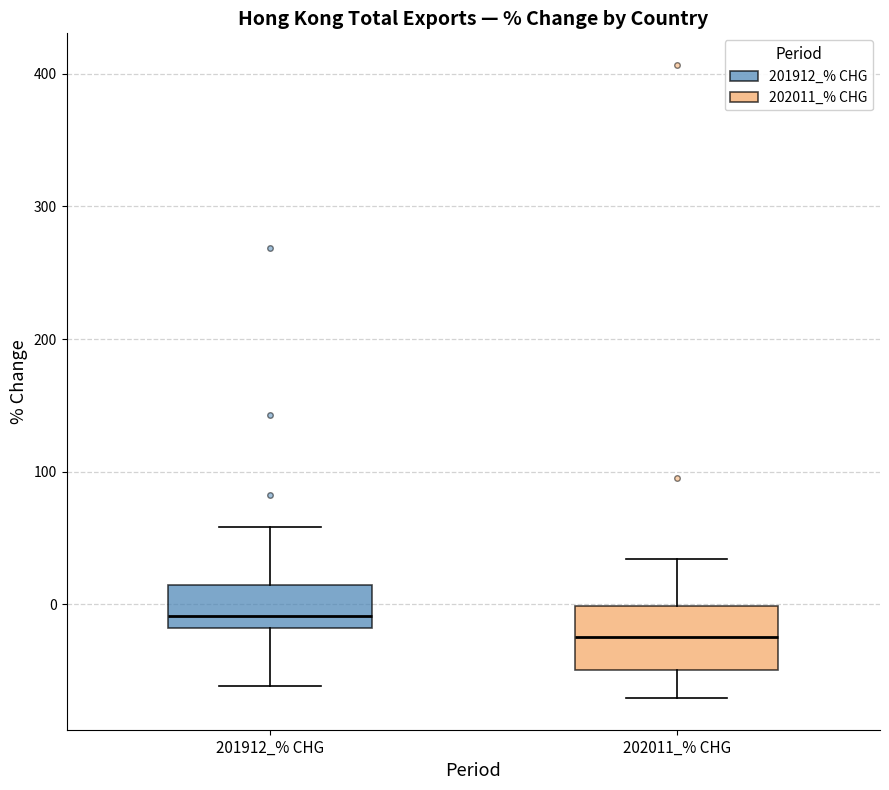

Reading left to right, read every box against the y-axis: the position of its median line, the range the box covers, and the ends of its whiskers. The values are not printed on the chart, so give them approximately, as read against the axis.

201912_% CHG: median -10, box -20 to 10, whiskers -60 to 60
202011_% CHG: median -20, box -50 to 0, whiskers -70 to 30